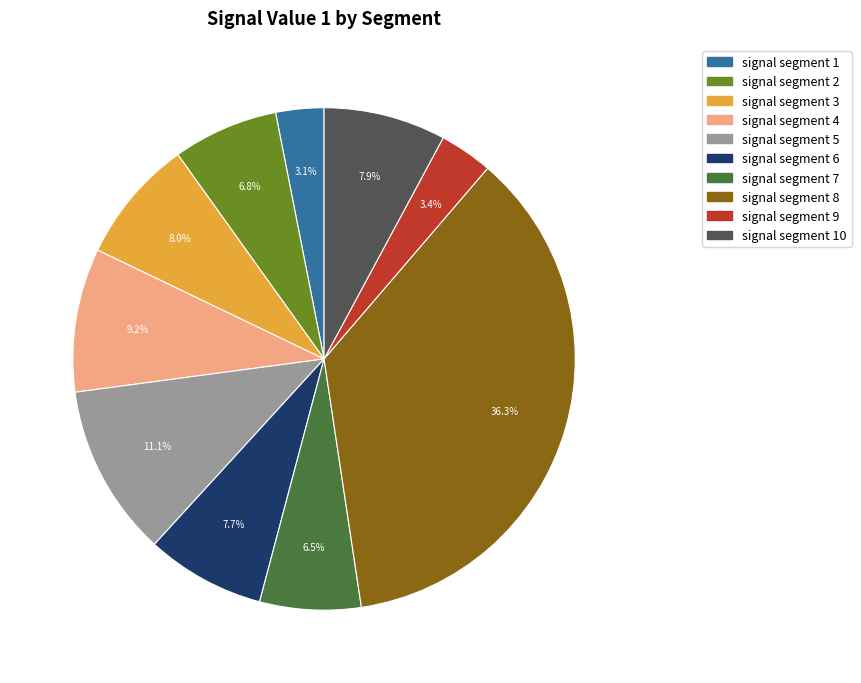

Is there any slice that represents more than half of the pie?

No